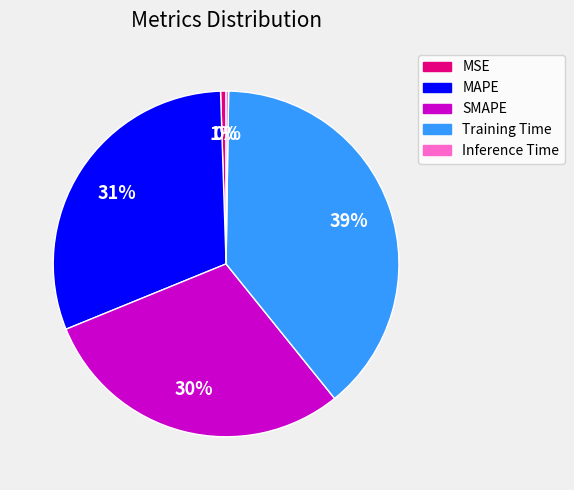

Does any single category account for the majority?

No